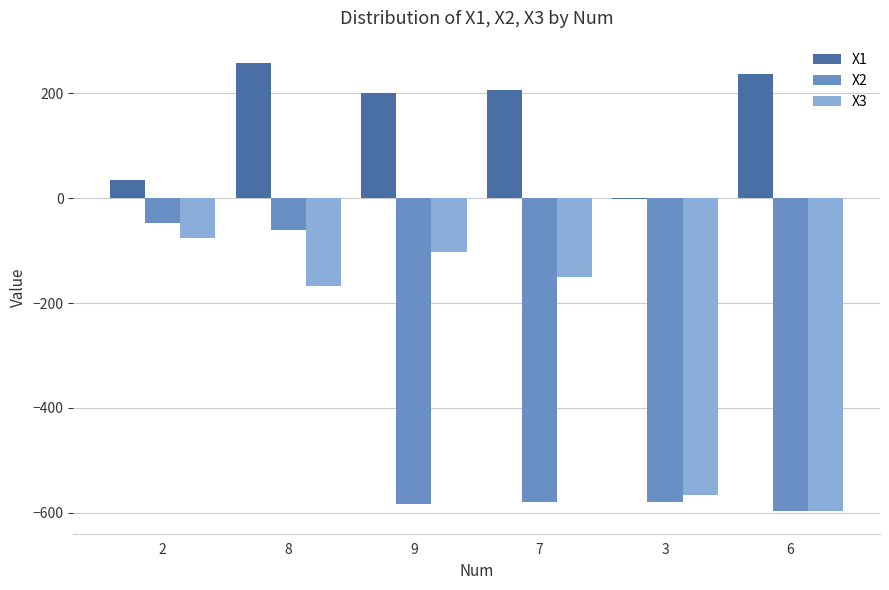

Between 2 and 9, which series saw the biggest shift?

X2